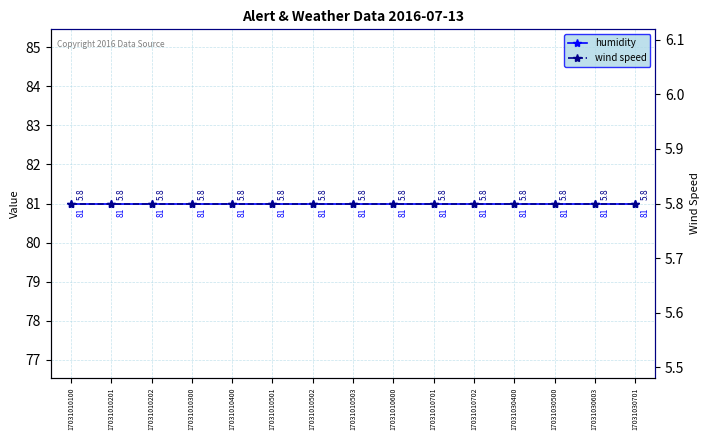

List the series in order of their peak value, lowest first.

wind speed, humidity